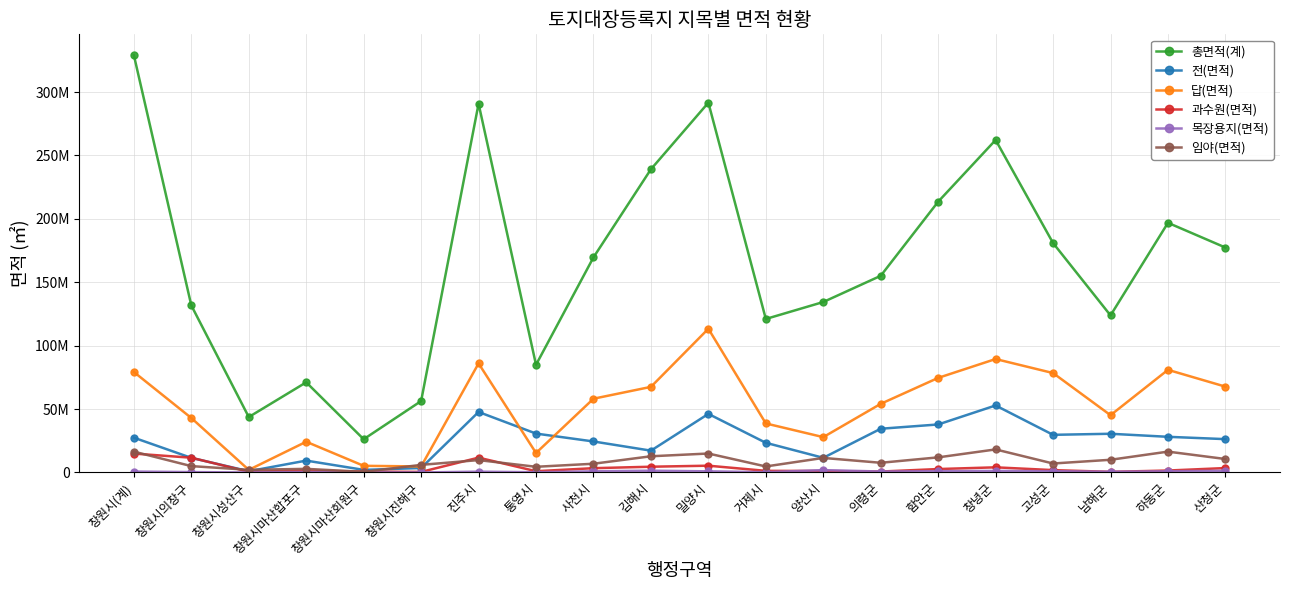

Does the chart have visible grid lines?

Yes